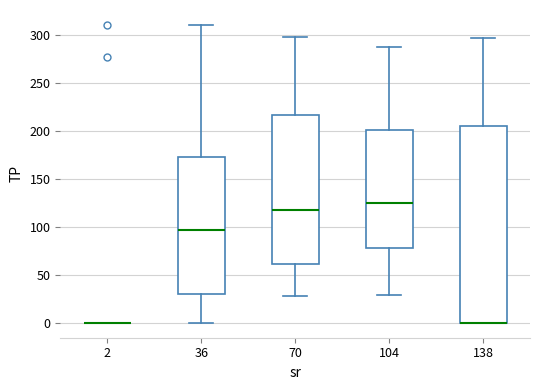

Where is the lower edge of the box at x = 138 on the y-axis? The values are not printed on the chart, so give them approximately, as read against the axis.

0